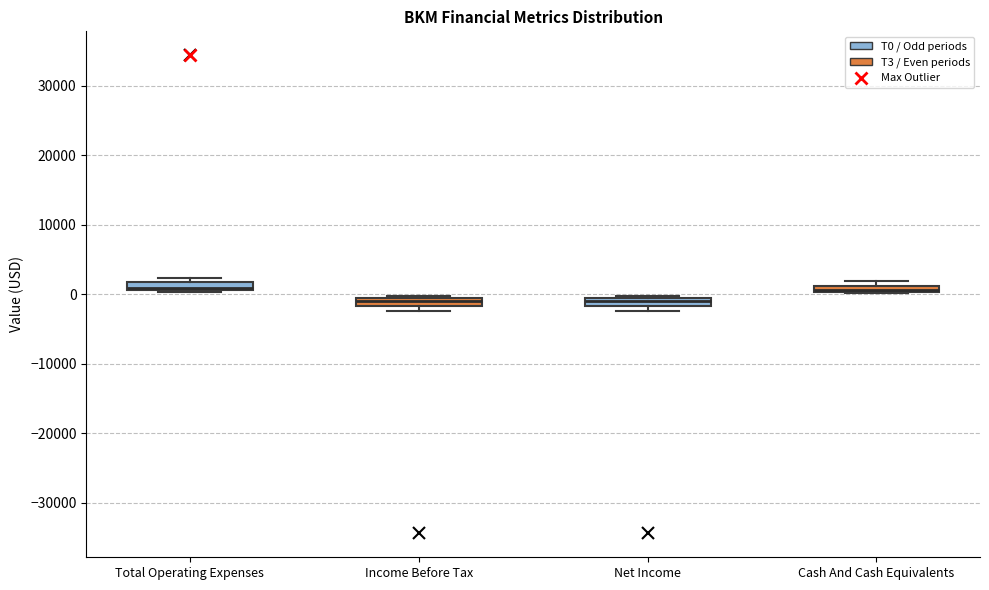

Where is the lower edge of the box for Cash And Cash Equivalents on the y-axis? The values are not printed on the chart, so give them approximately, as read against the axis.

0